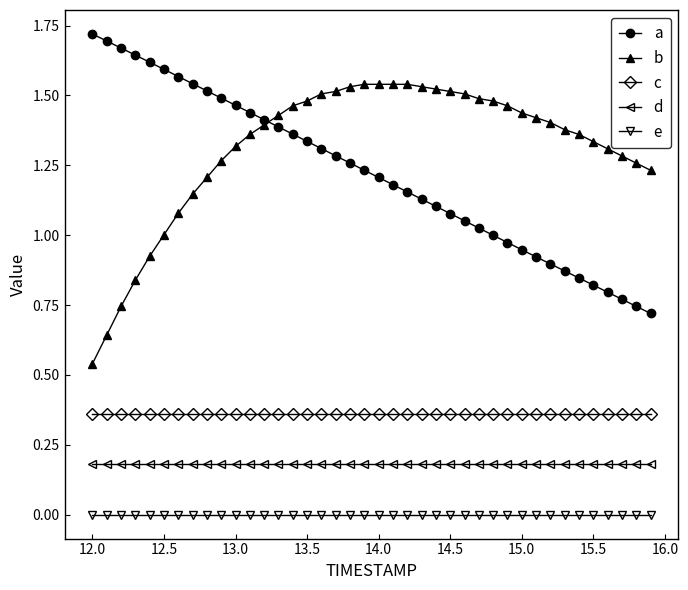

Does the chart display data point markers on the line(s)?

Yes